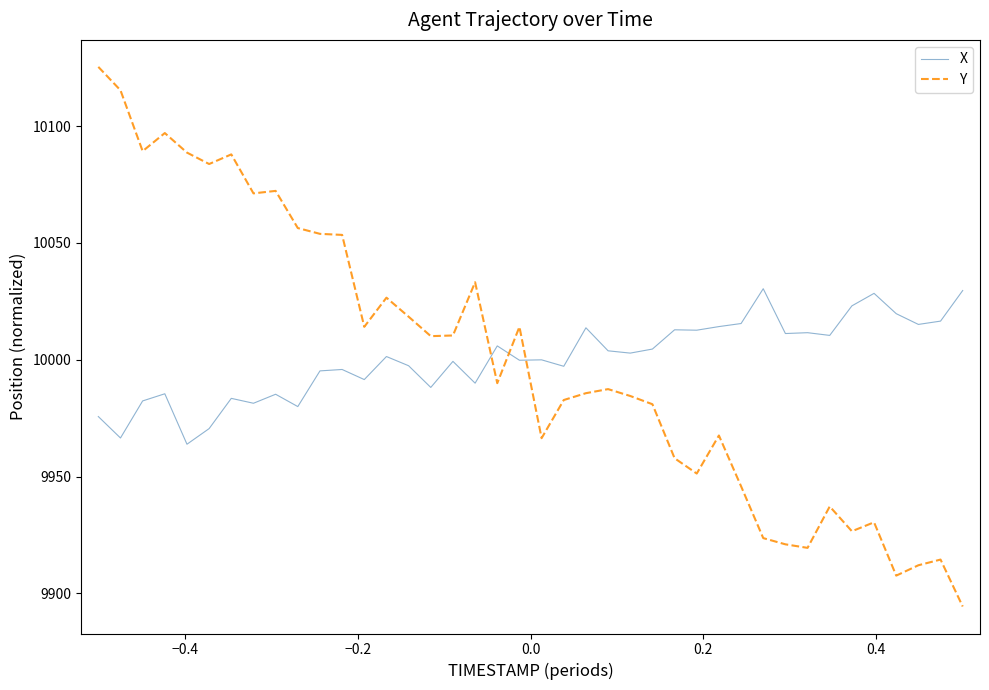

Which series has the widest spread of values?

Y